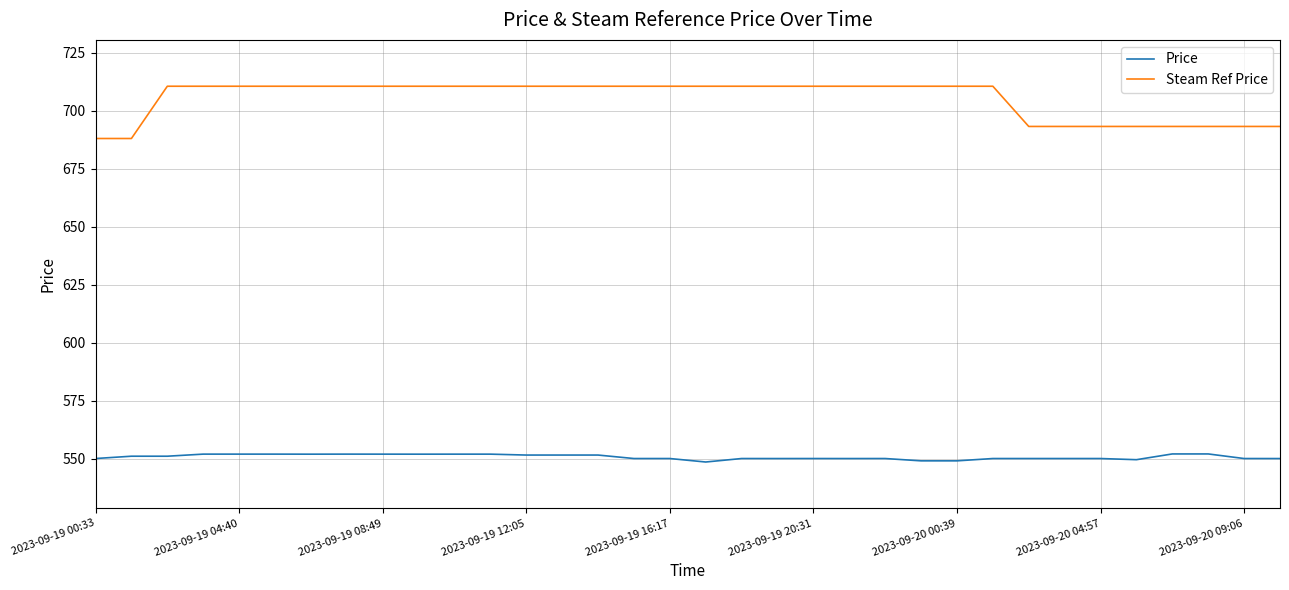

True or false: Price has more than 0 interior local peaks.

True